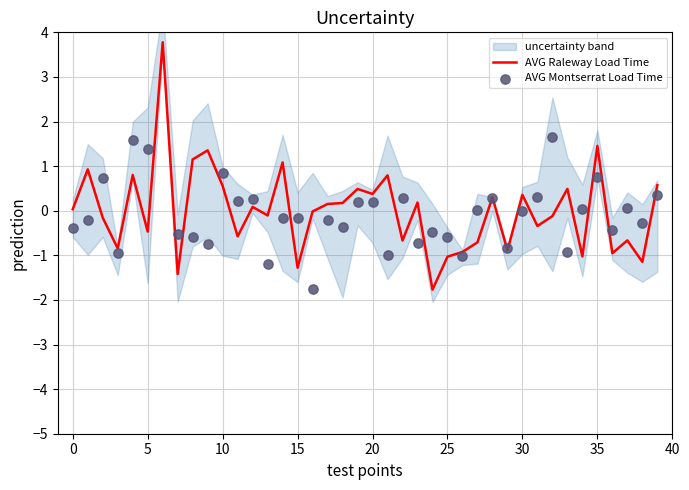

What is the total value across all series at 14?

0.9